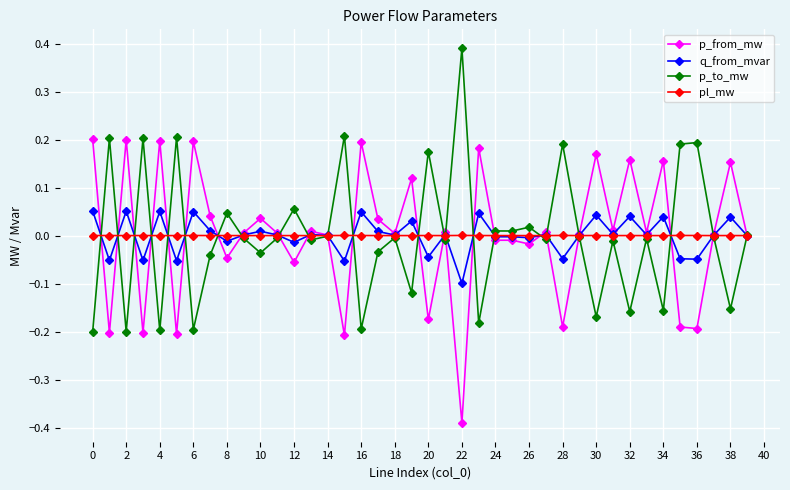

True or false: p_to_mw has more than 0 points higher than both neighbors.

True